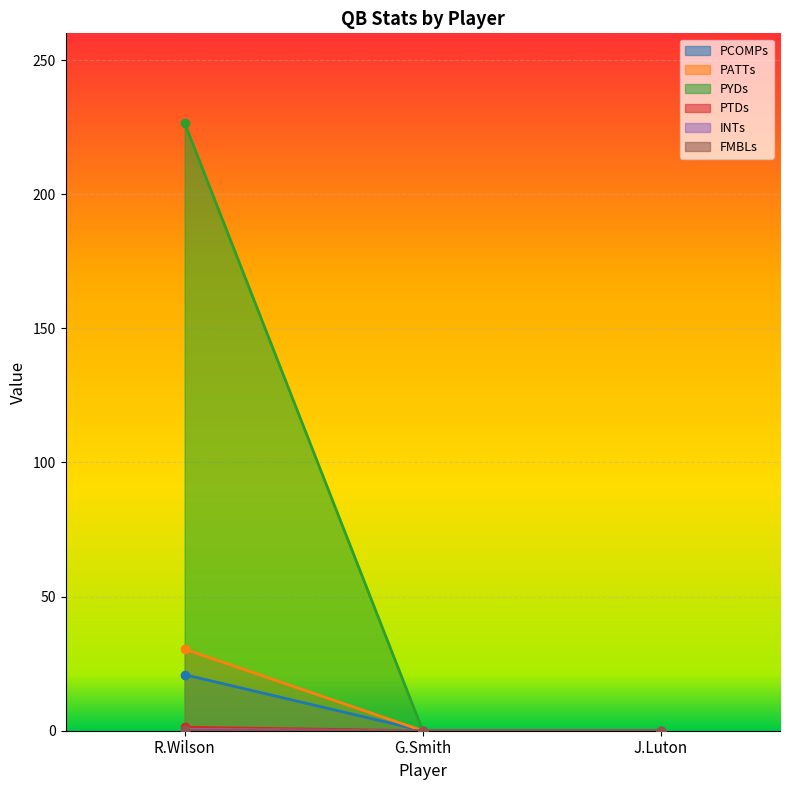

Count the INTs values in the range 0 to 1.

3